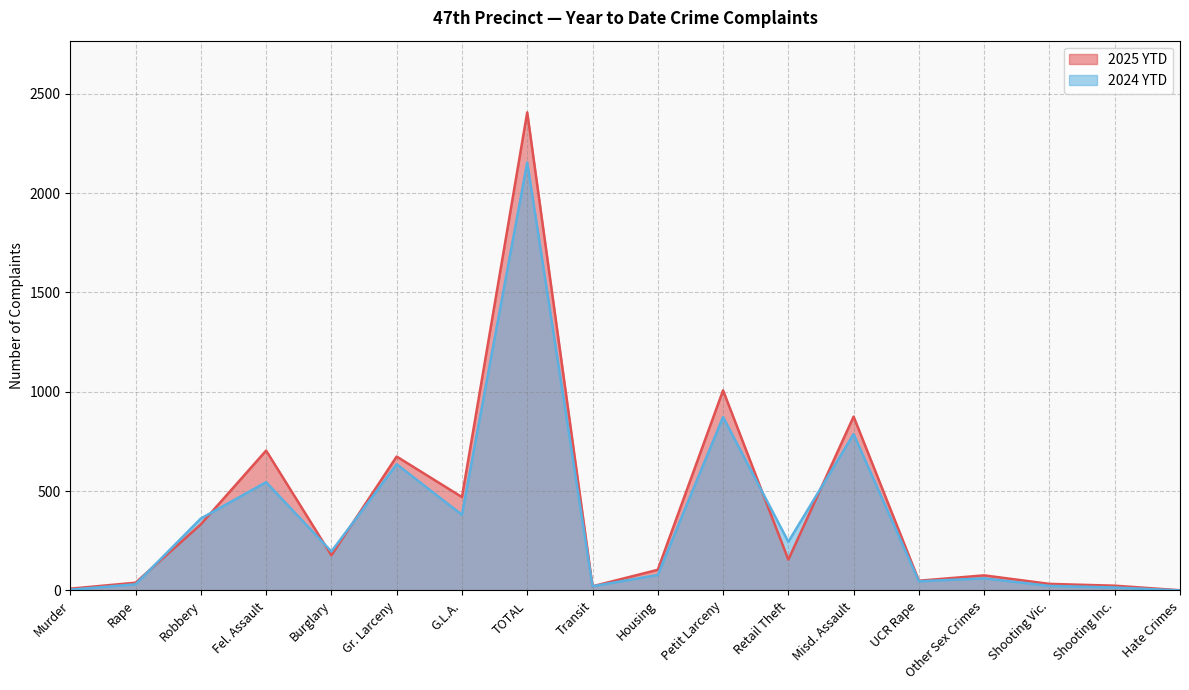

What is the approximate value of 2024 YTD at Misd. Assault?

787